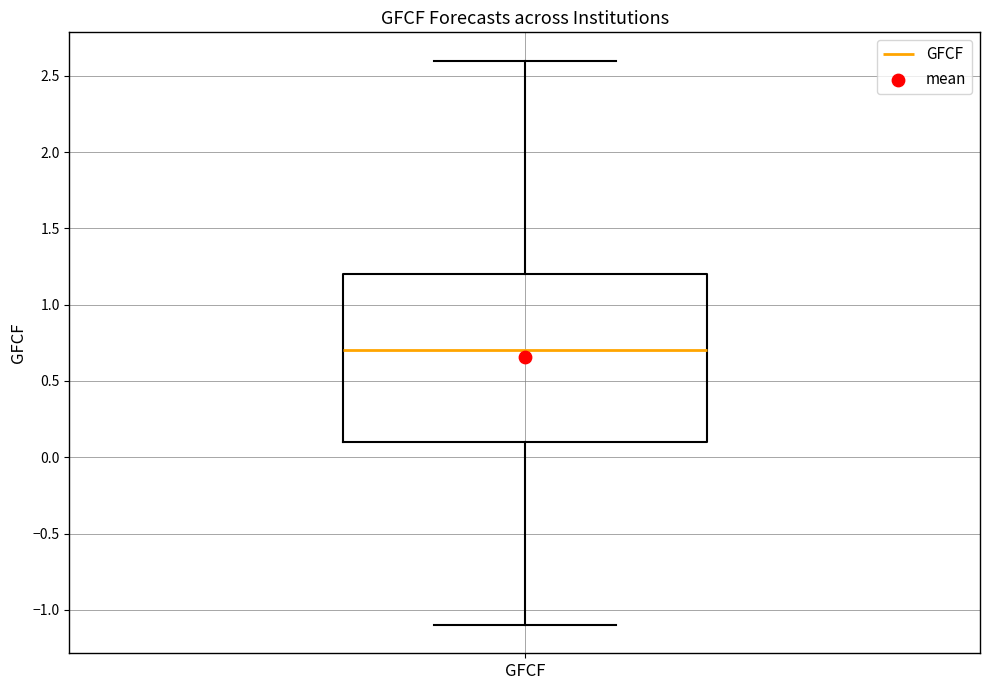

Where does the lower whisker of the box for GFCF end on the y-axis? The values are not printed on the chart, so give them approximately, as read against the axis.

-1.1